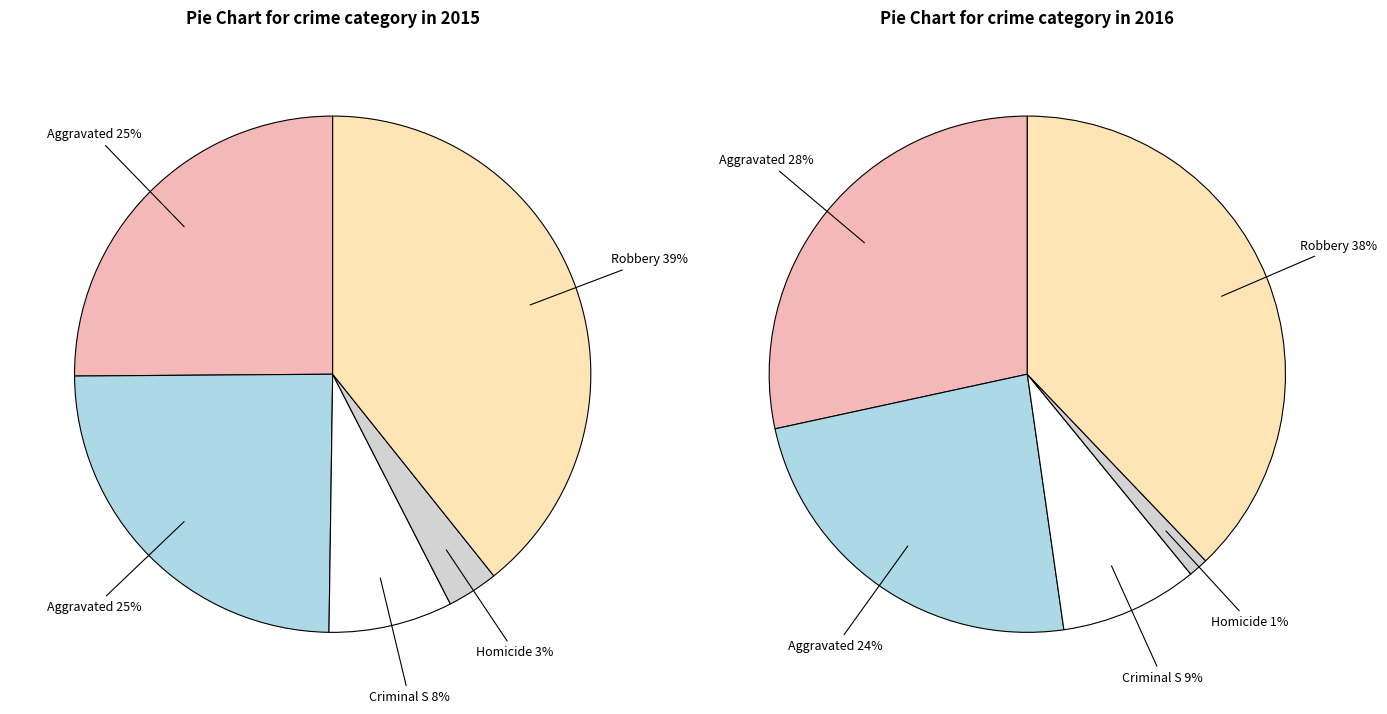

Between Robbery and Criminal Sexual Assault, which is larger?

Robbery